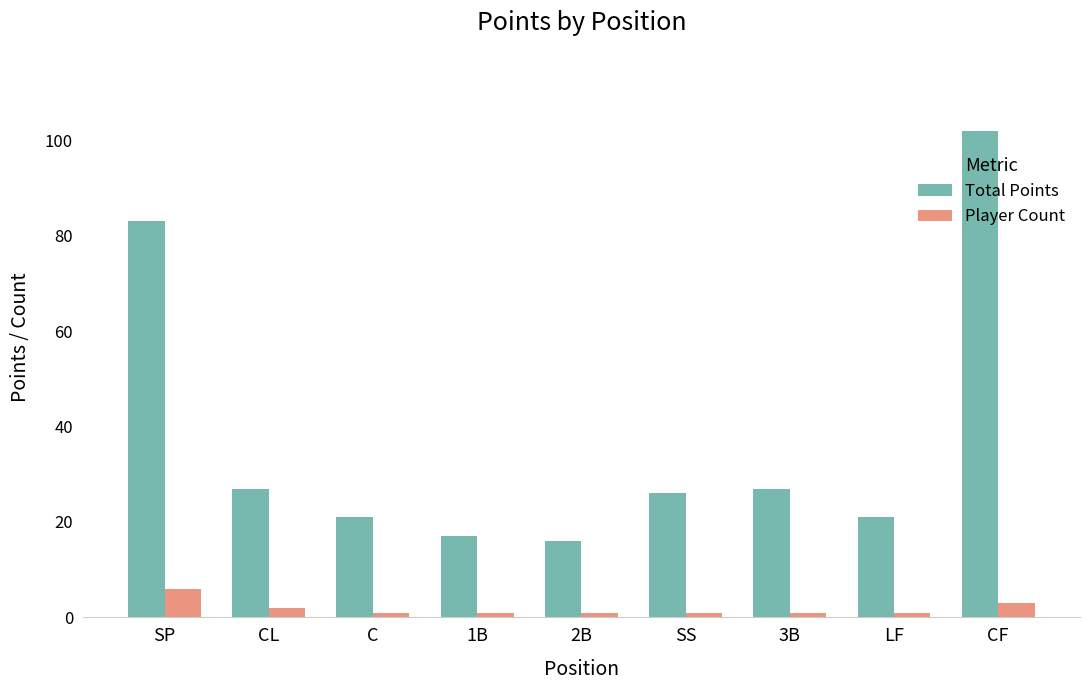

At CF, list the series in order from smallest to largest.

Player Count, Total Points